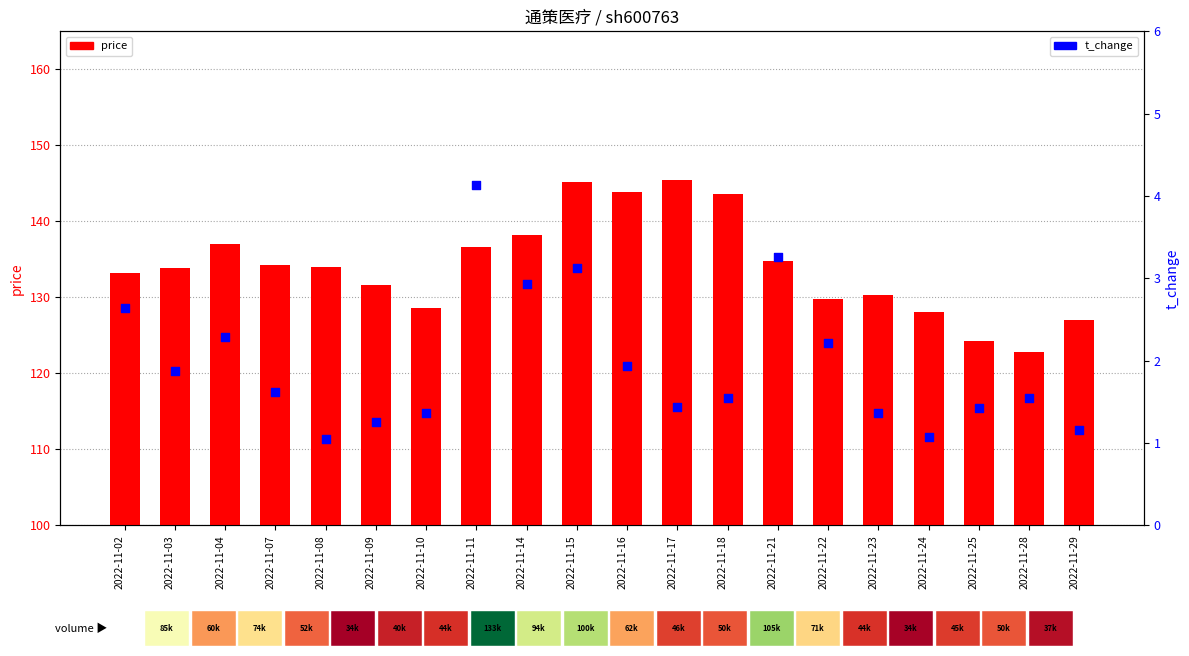

What is the total value across all series at 2022-11-16?

145.7